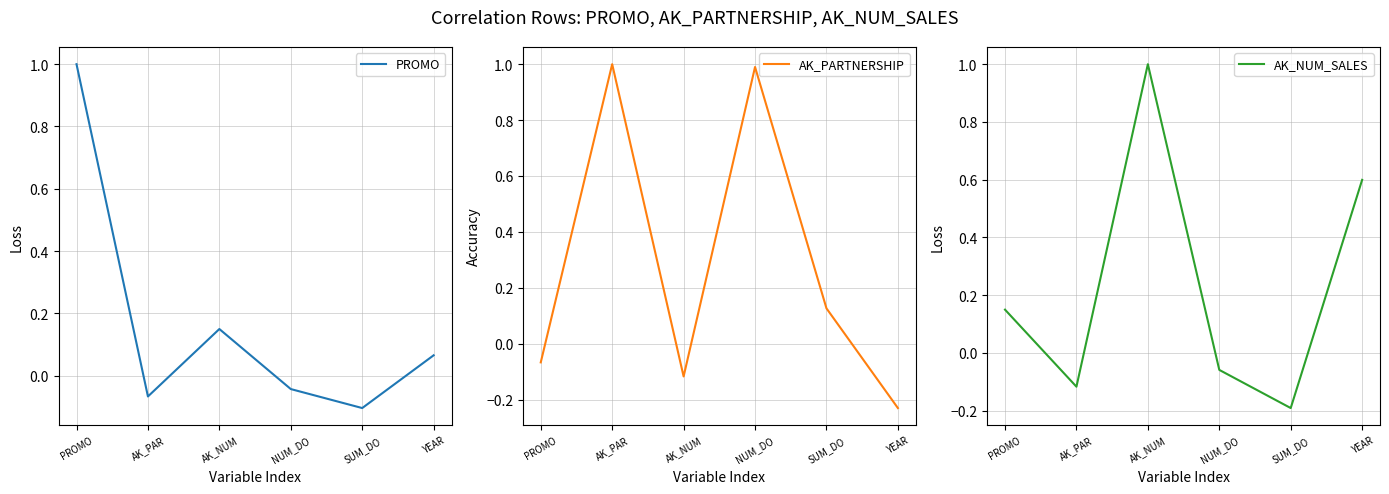

Rank the series by their maximum value, from lowest to highest.

PROMO, AK_PARTNERSHIP, AK_NUM_SALES